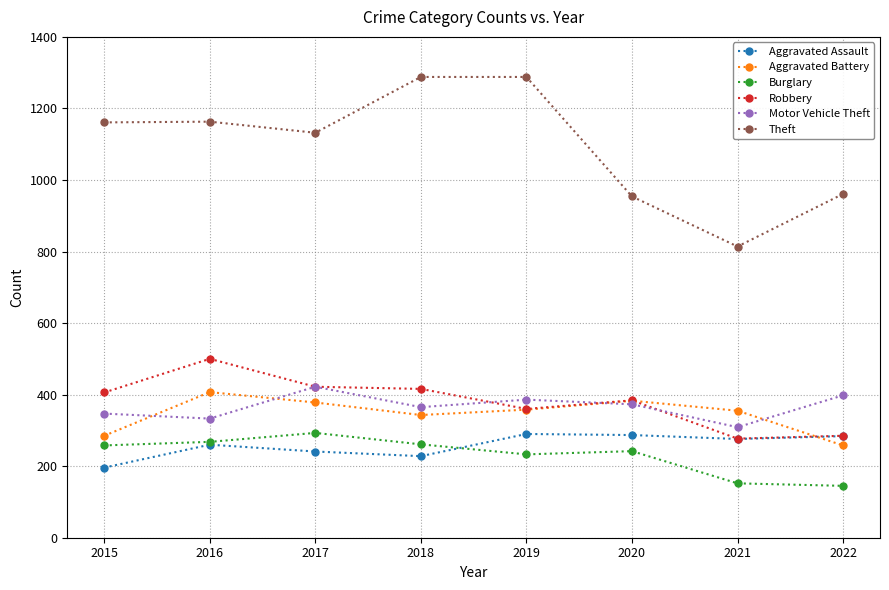

What is the value of the Burglary point at the 4th from the left?

261